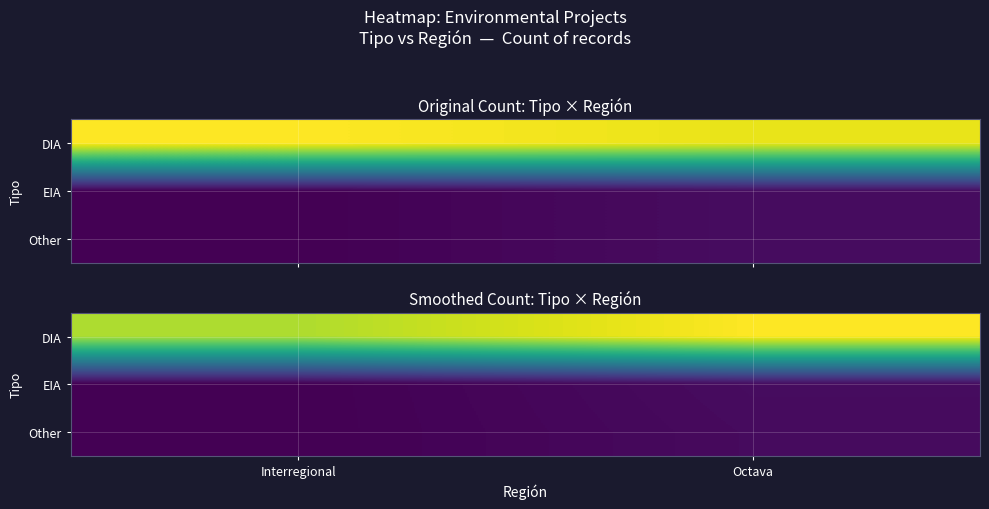

At which category is the sum across all series the highest?

Octava